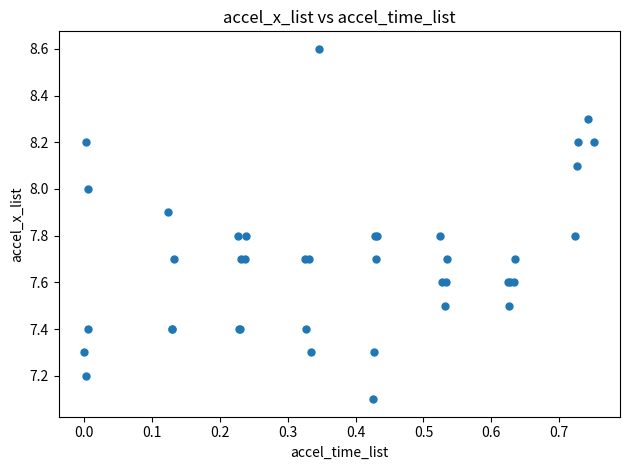

What Y value in the scatter plot is closest to 7?

7.1